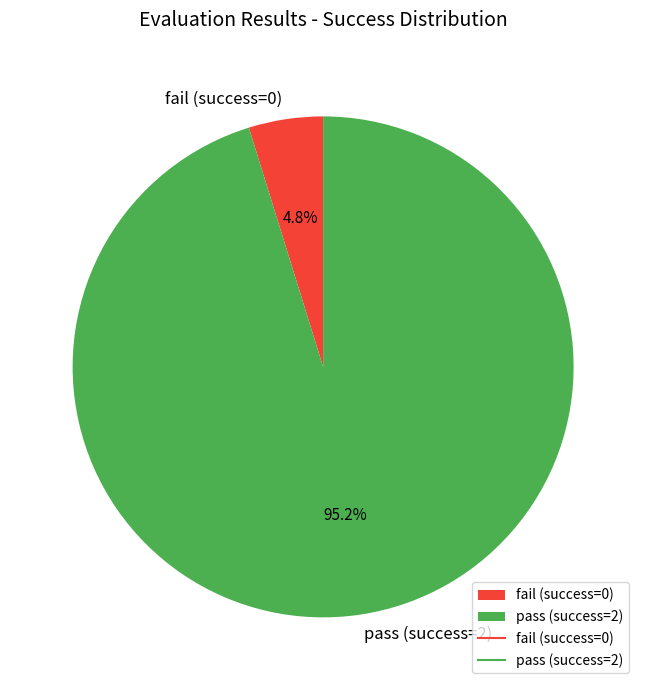

How many slices are in this pie chart?

2